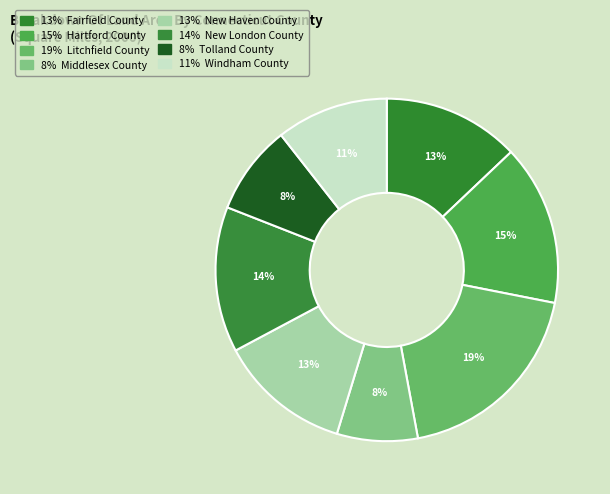

Count the number of slices in the pie.

8